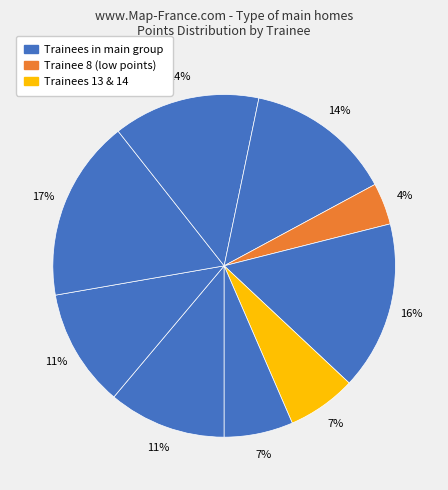

Does any single category account for the majority?

No